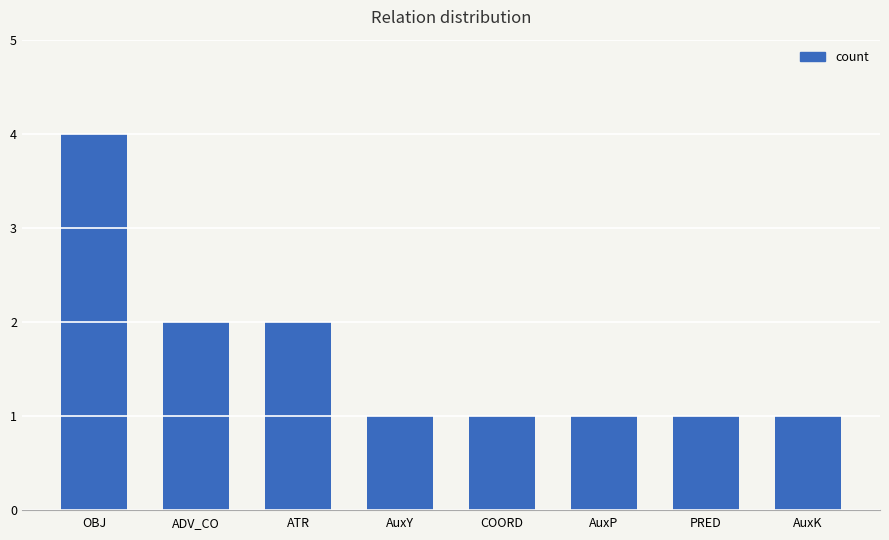

What is the difference between the maximum and minimum values?

3